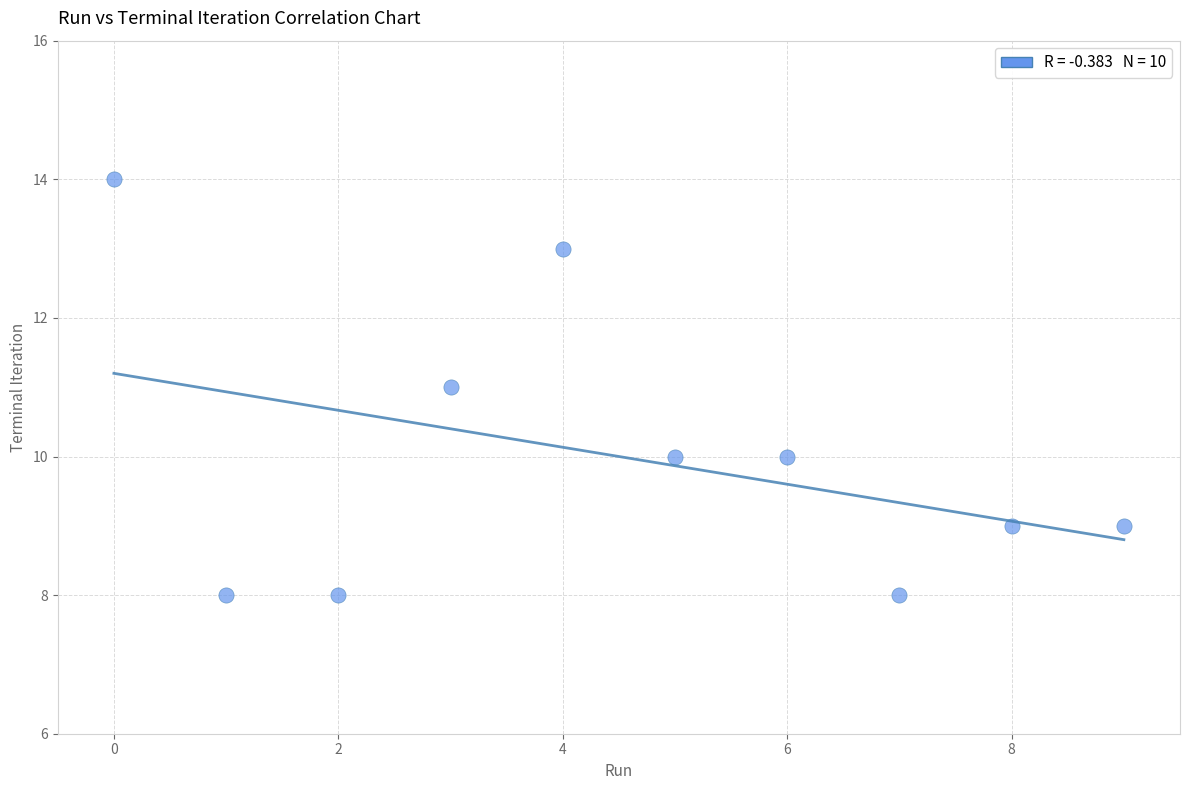

What is the average Y value?

10